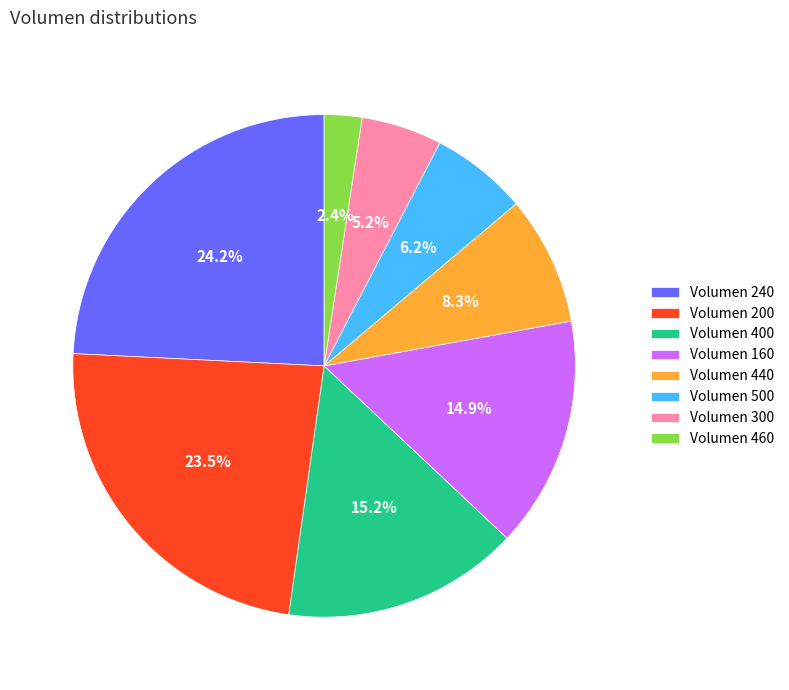

How many slices are in this pie chart?

8